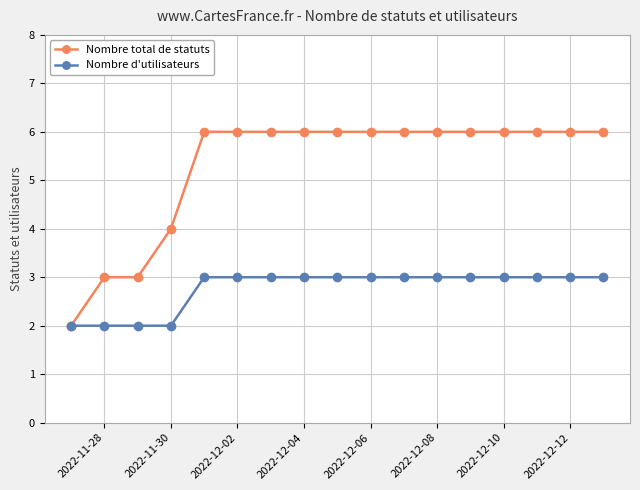

Rank the series by their maximum value, from lowest to highest.

Nombre d'utilisateurs, Nombre total de statuts